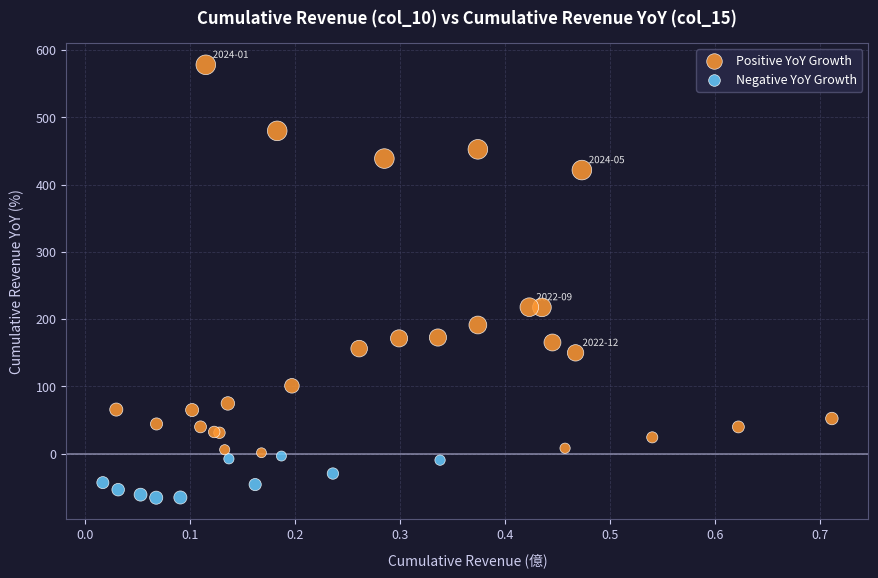

Which series contains the lowest Y value?

Negative YoY Growth